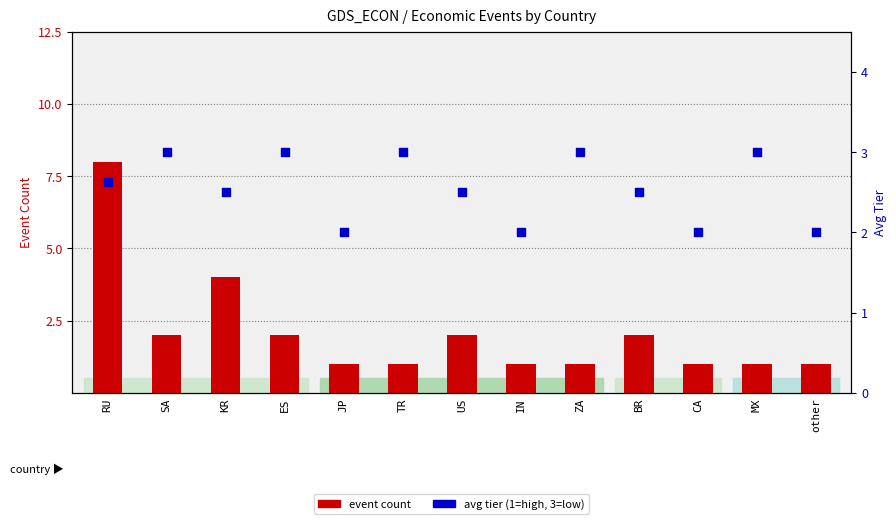

Which series has the largest Y range (max minus min)?

event count